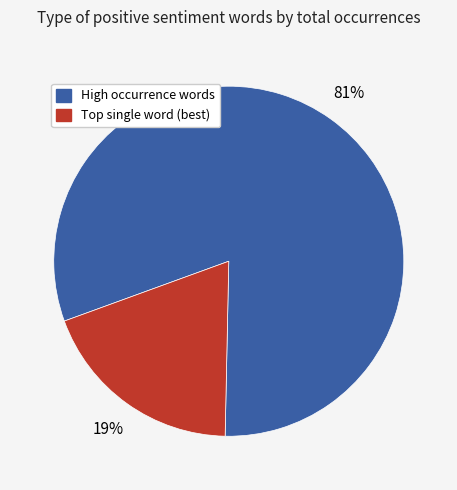

Is there a majority slice in this chart?

Yes